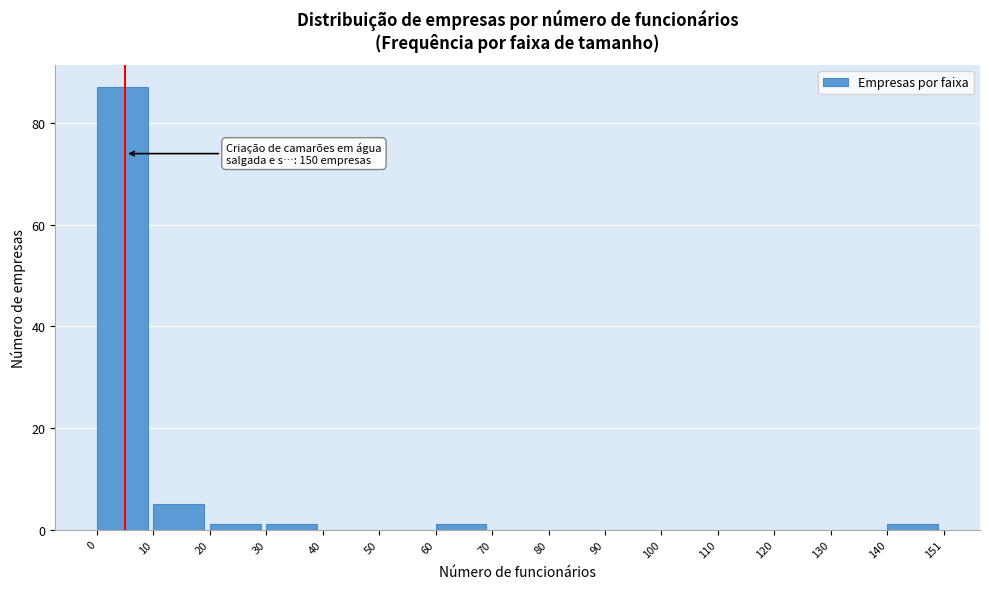

Over which range of the x-axis is the bar tallest?

0 to 10